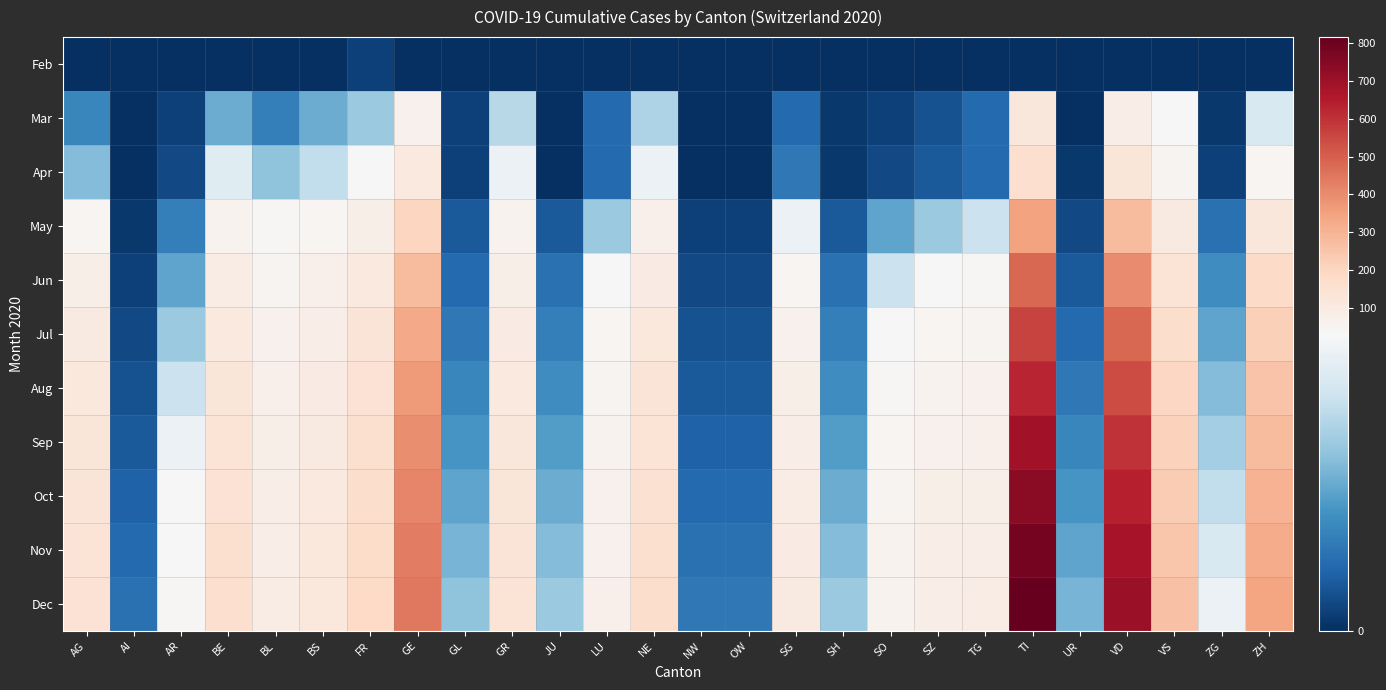

At how many categories does at least one series exceed 527?

2